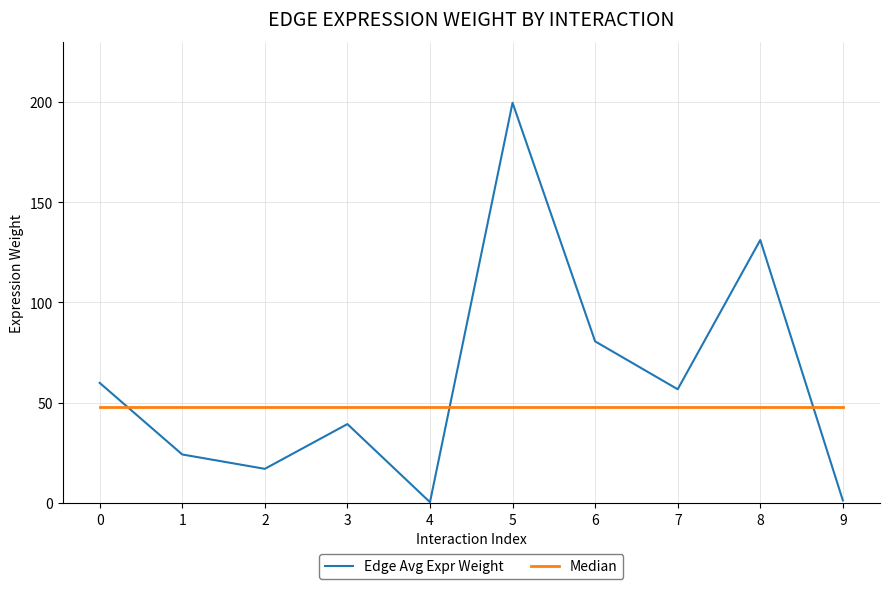

Read the Edge Avg Expr Weight value at 6.

80.6